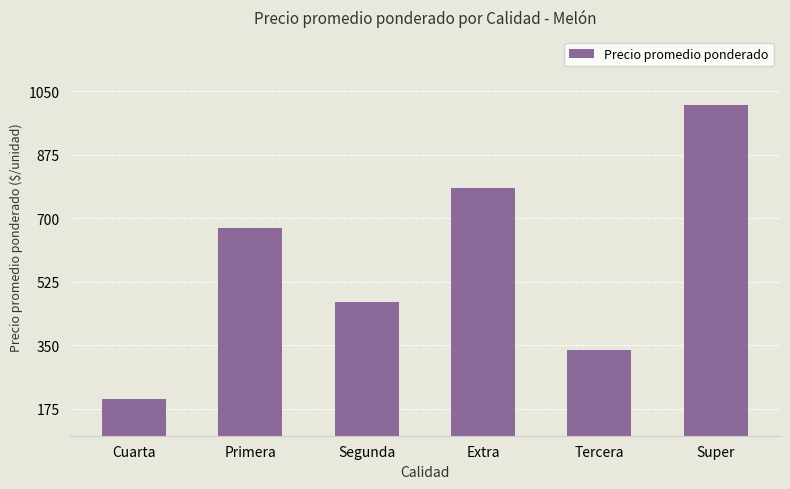

Count the number of categories in the chart.

6